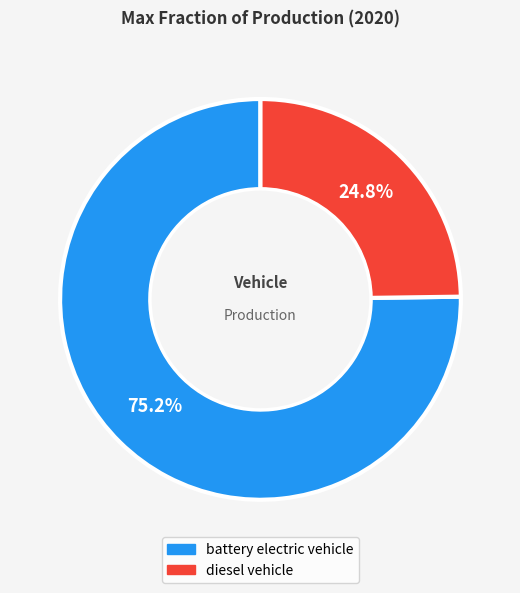

Do diesel vehicle and battery electric vehicle together represent more than half of the pie?

Yes